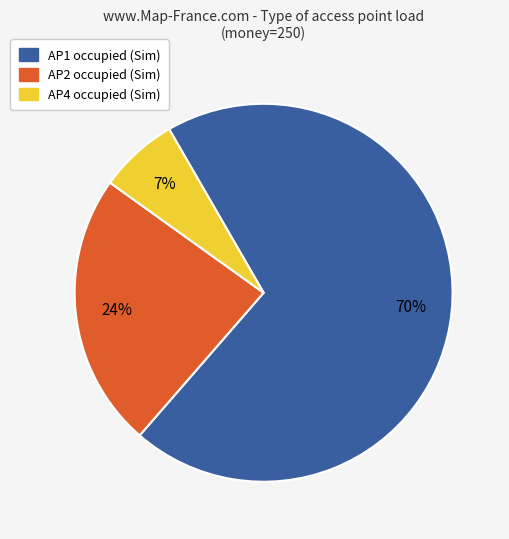

To the nearest percent, what is the average slice percentage?

33%